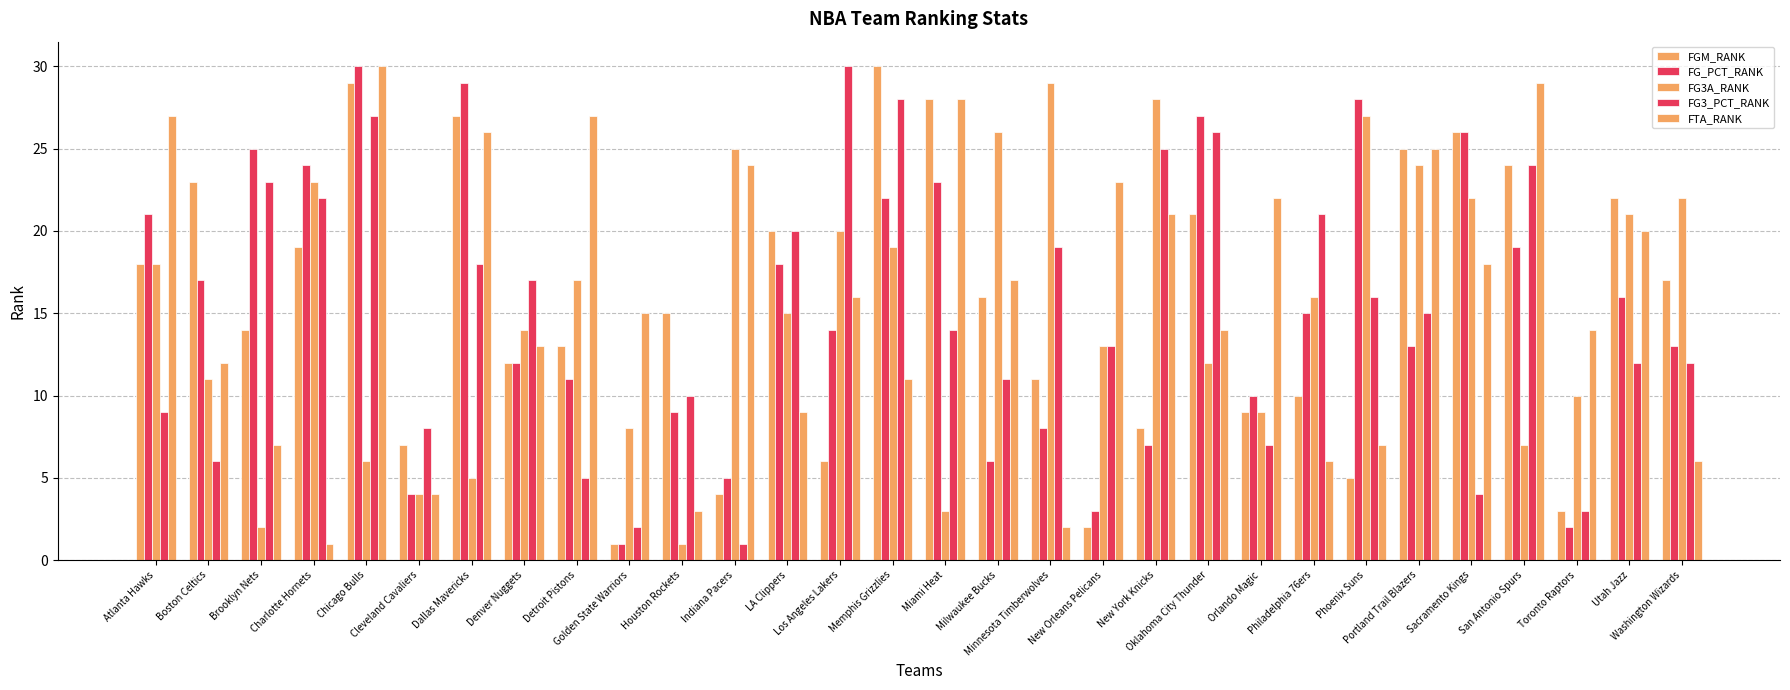

How many groups of bars are there?

30